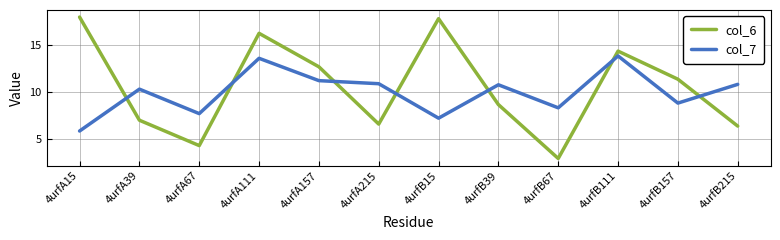

Which category has the highest value across all series?

4urfA15